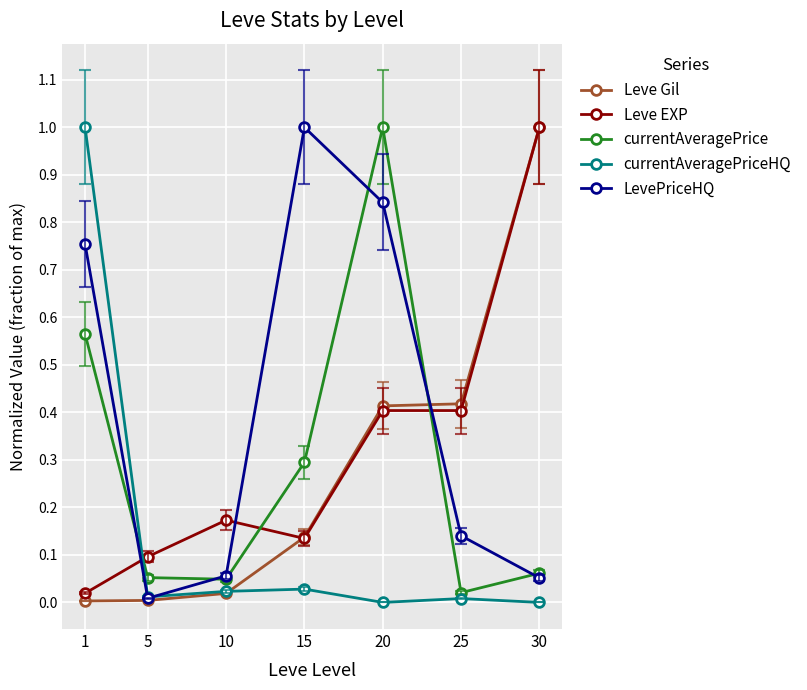

The Leve Gil series shows 0.0 at 1. True or false?

True